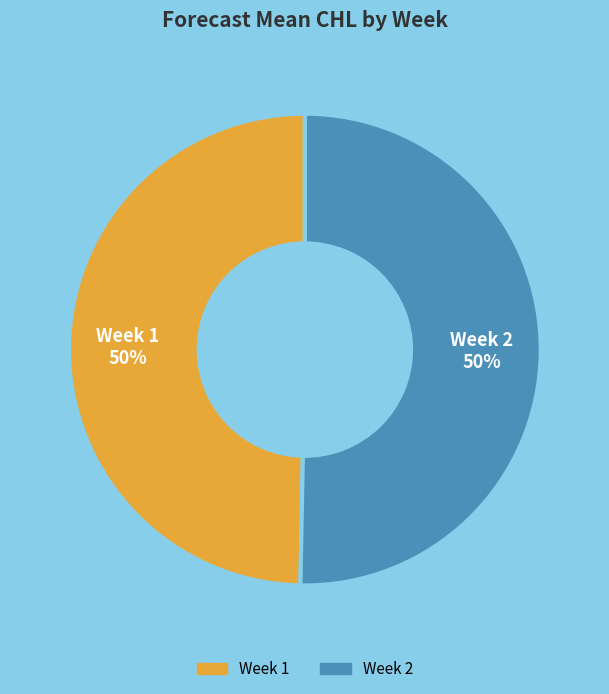

The Week 2 slice represents 50% of the pie. True or false?

True